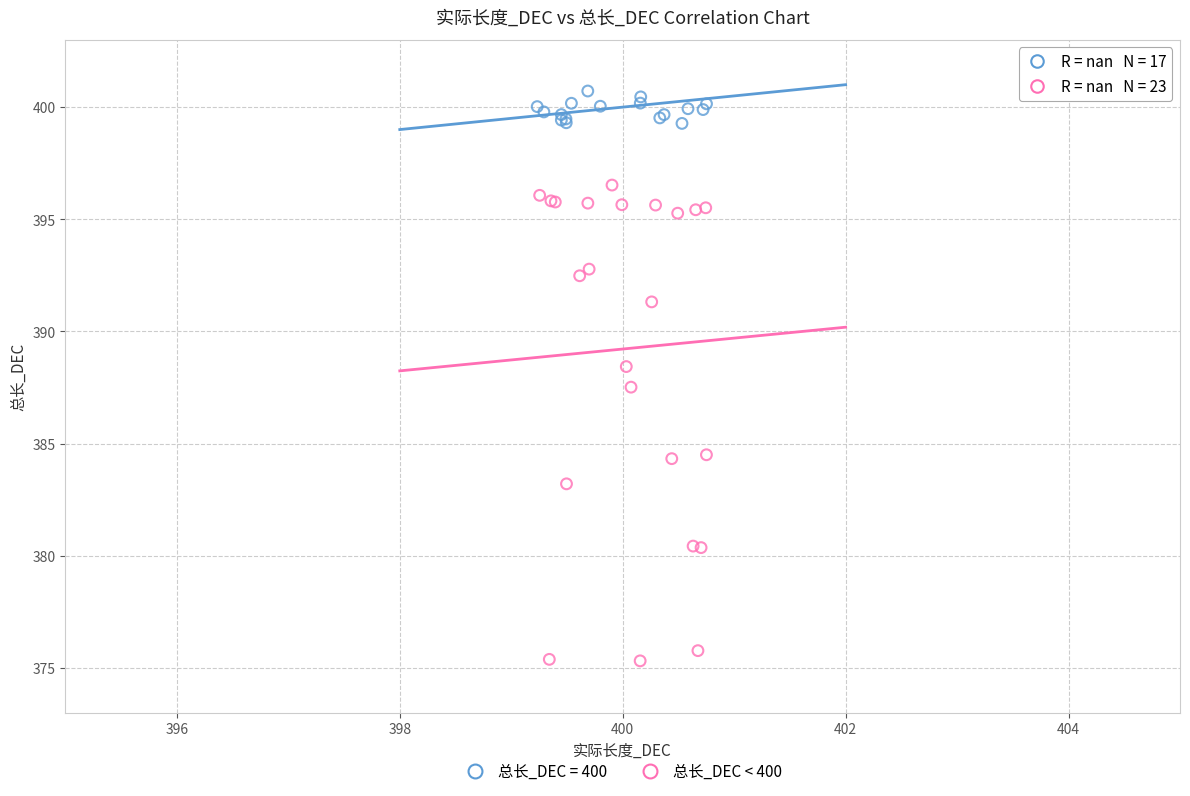

Which series reaches the minimum Y coordinate?

总长_DEC < 400